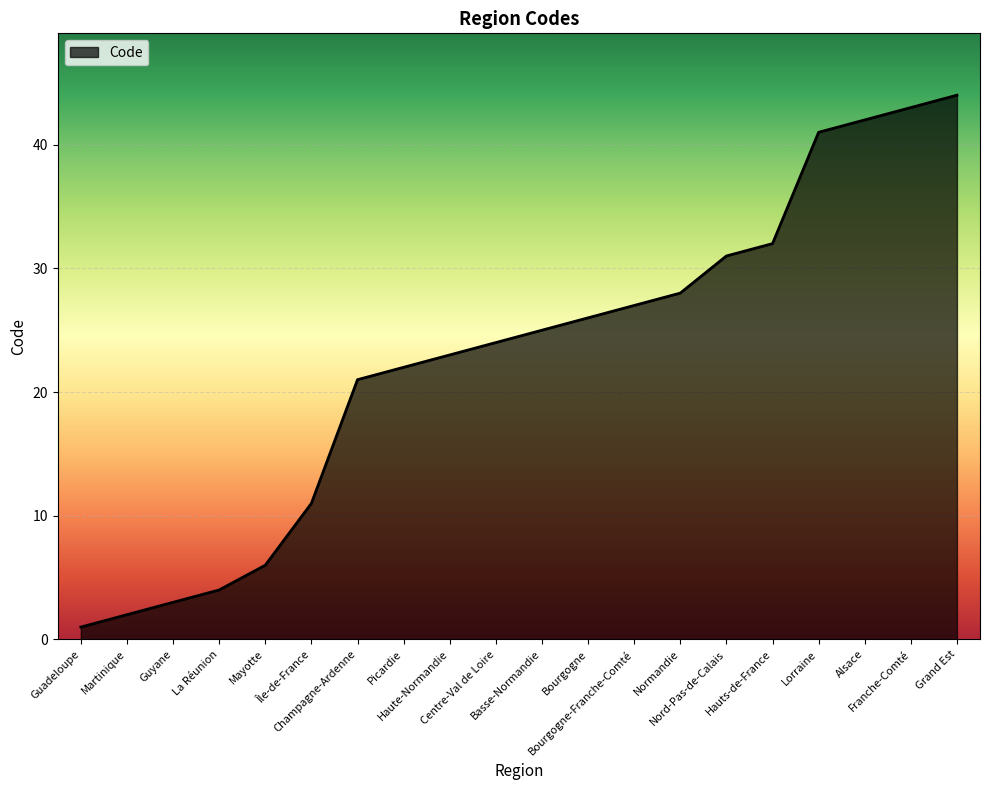

What is the greatest value displayed?

44